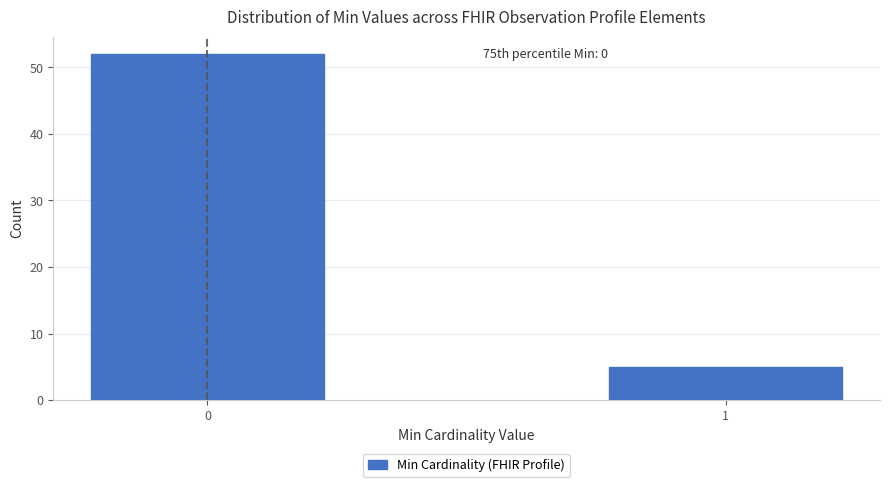

Reading left to right, extract all data points from this chart.

0=52	1=5